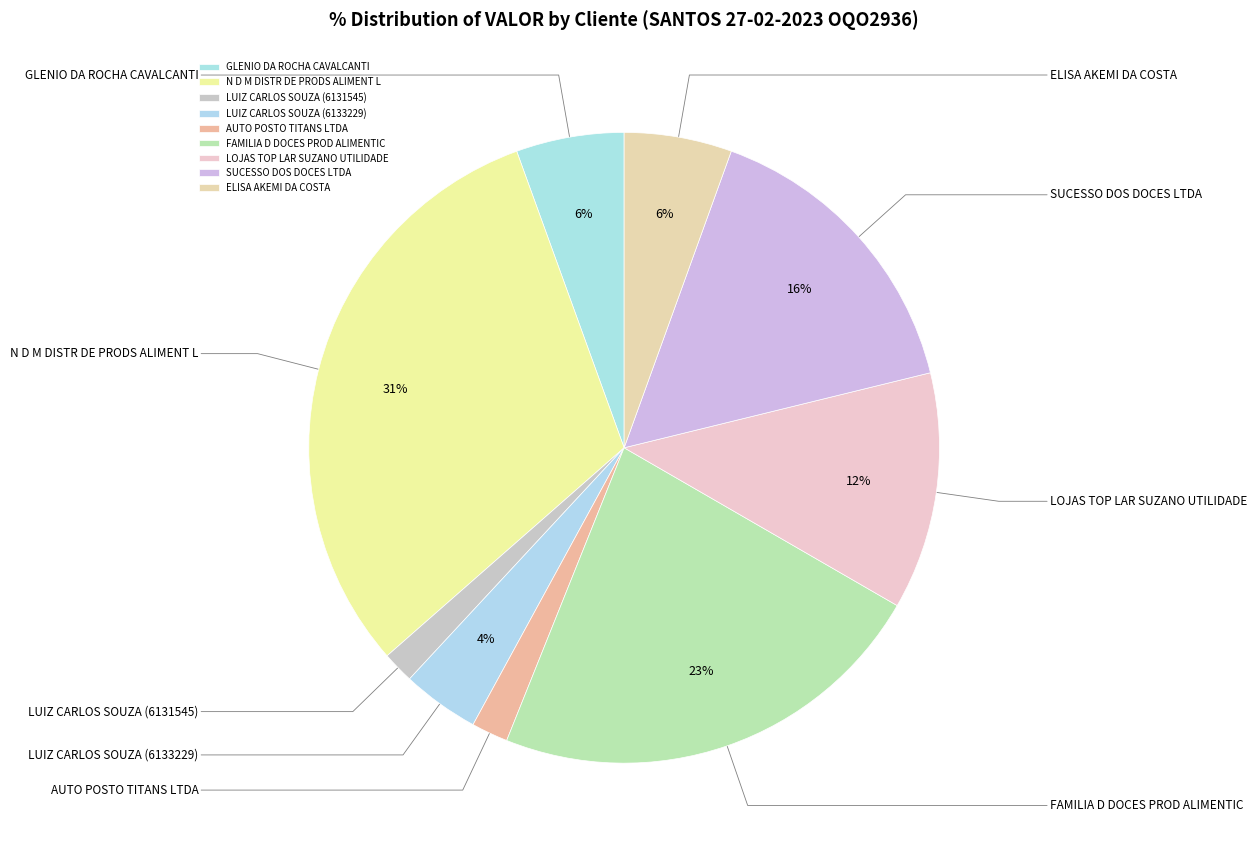

What is the ratio of the value at LUIZ CARLOS SOUZA (6133229) to the value at ELISA AKEMI DA COSTA?

0.7